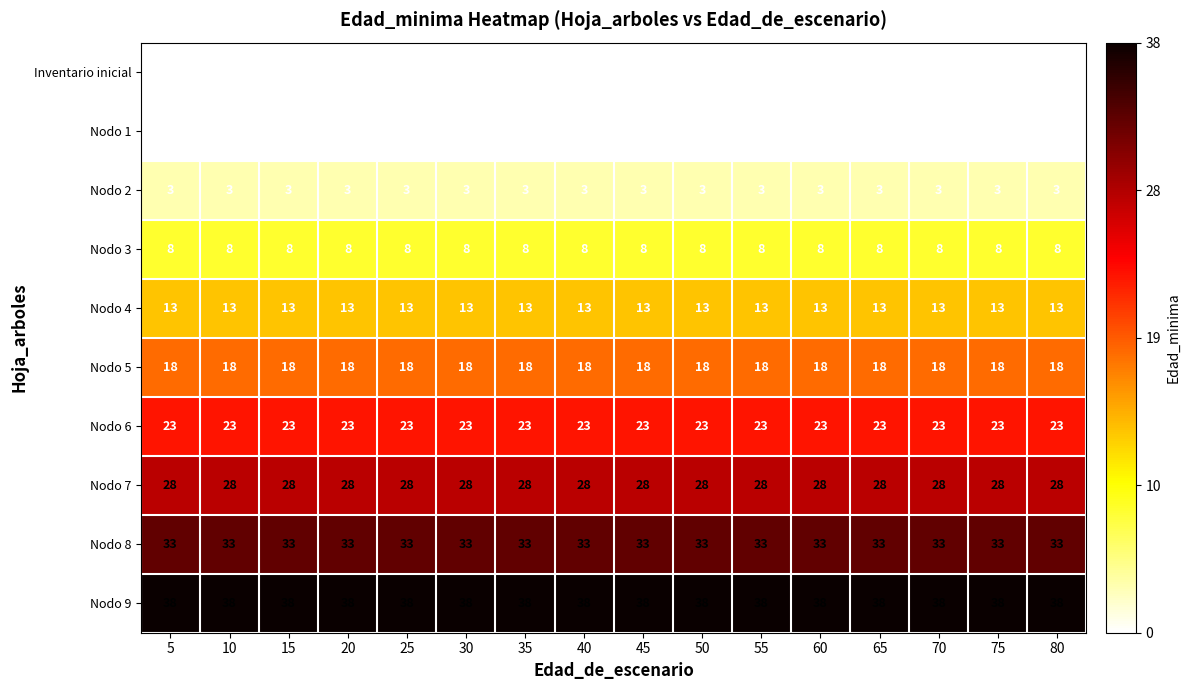

What is the total value across all series at 55?

164